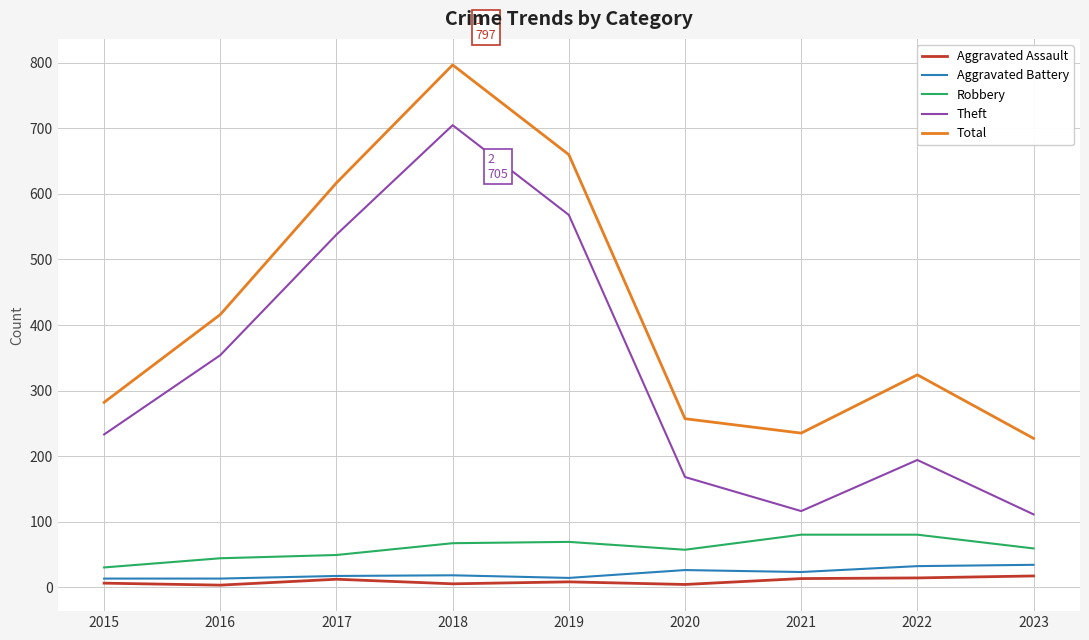

What is the difference between the Total values at 2022 and 2023?

97